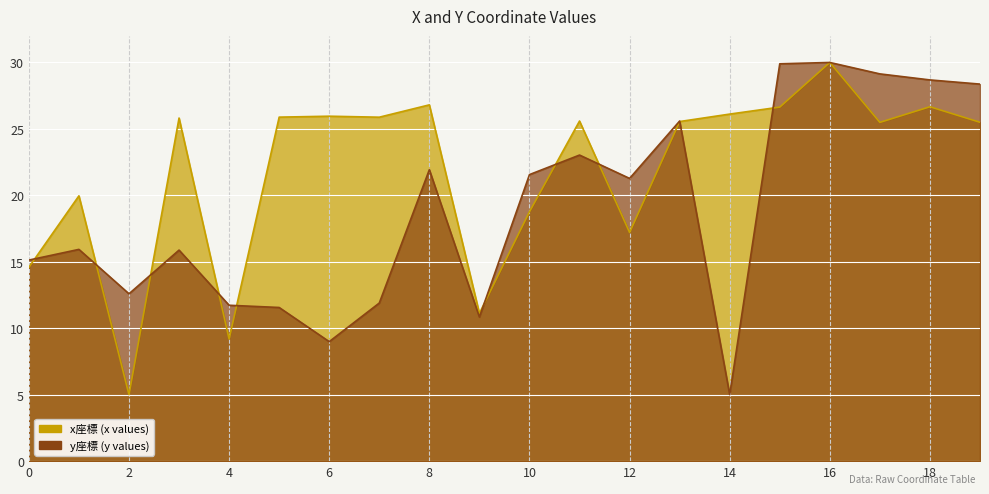

What is the average value of the y series?

19.0